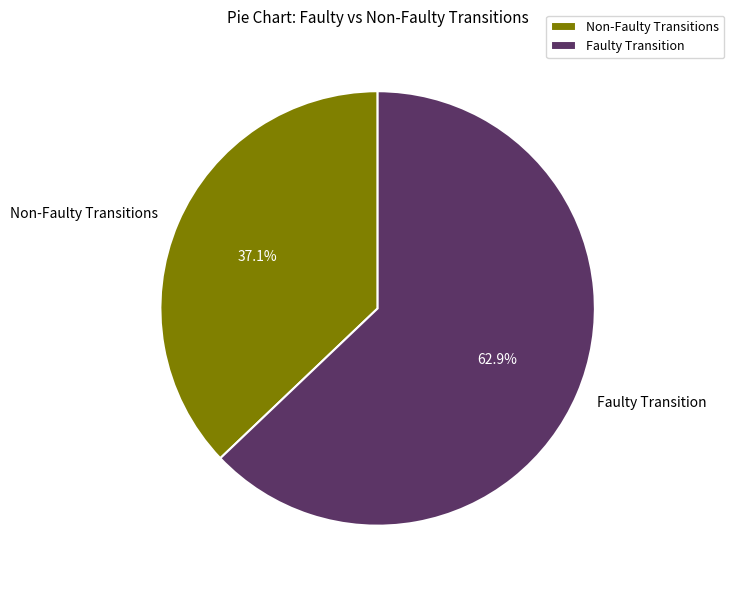

What is the smallest slice in the pie chart?

Non-Faulty Transitions